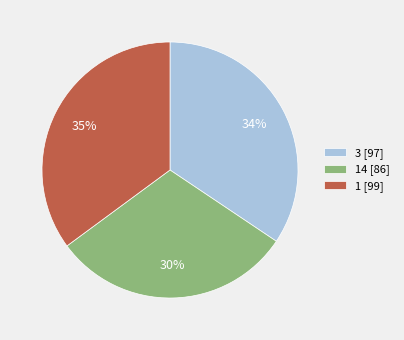

True or false: 3 [97] accounts for 34% of the total.

True